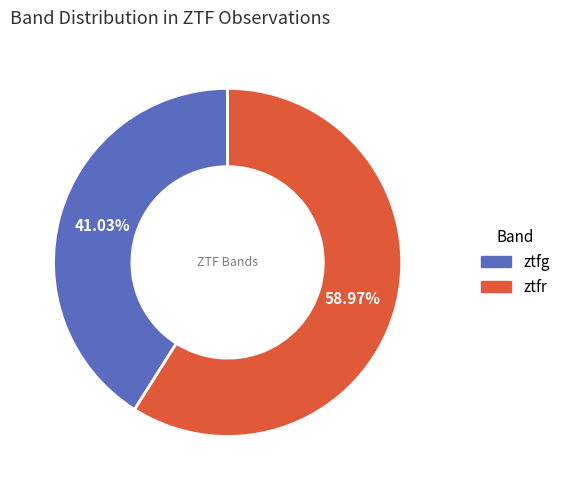

What is the largest slice in the pie chart?

ztfr